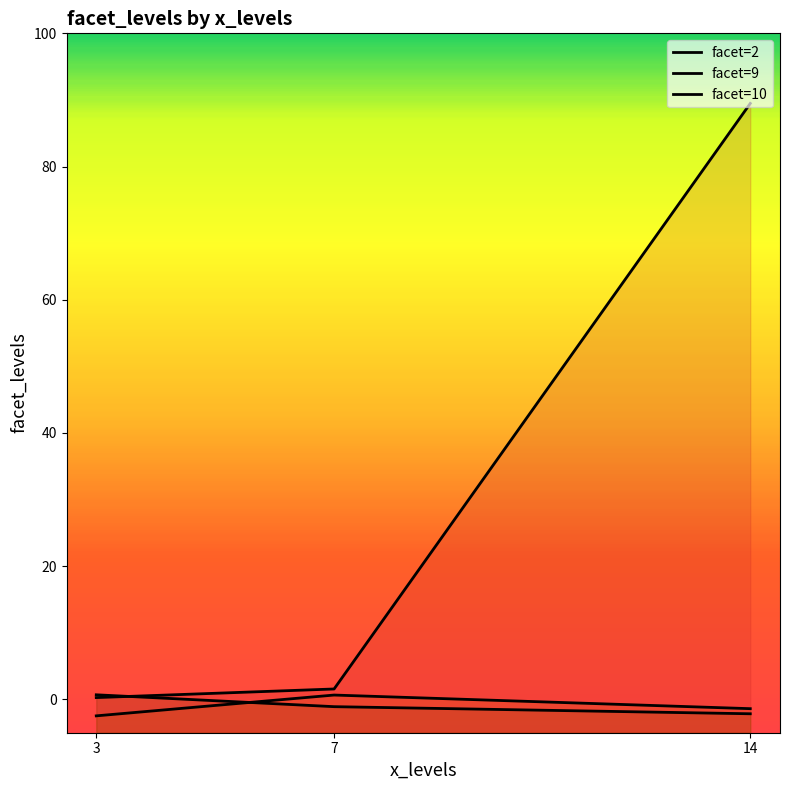

At which label does facet=9 reach its minimum?

3